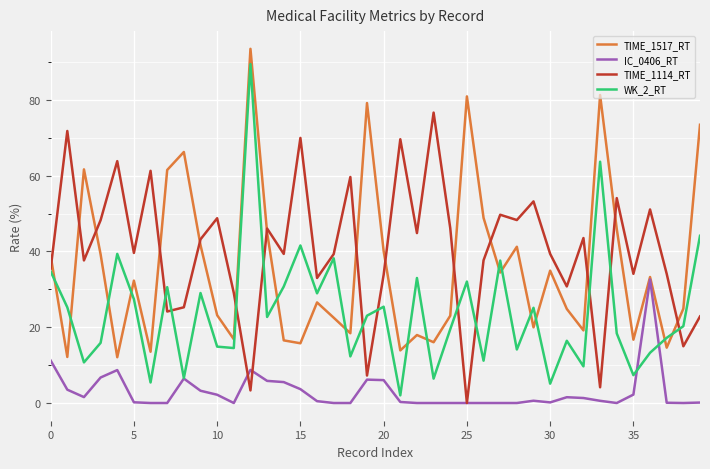

Which series has the widest spread of values?

WK_2_RT